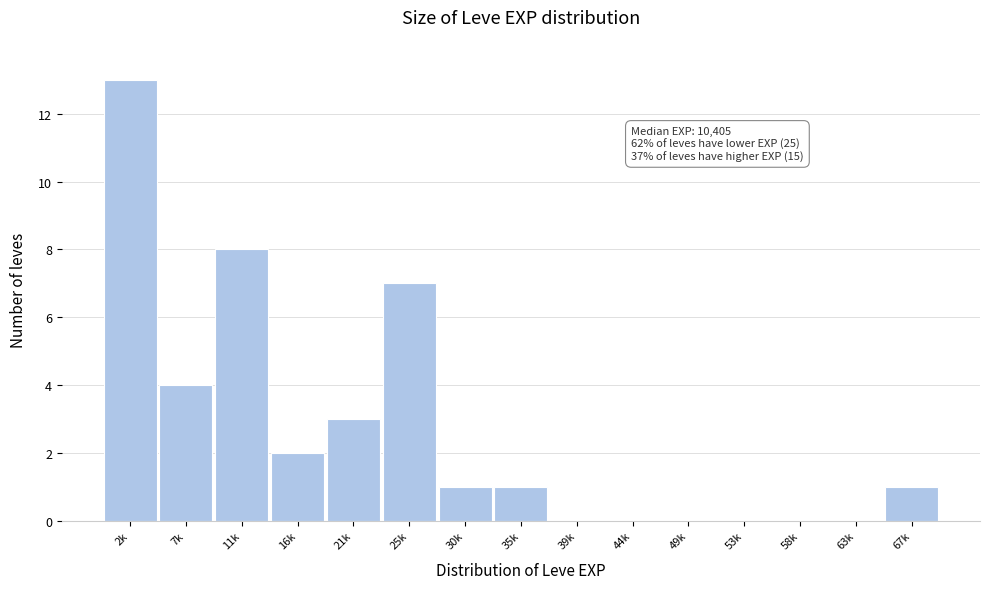

Reading left to right, transcribe all the data shown in this chart.

2k=13	7k=4	11k=8	16k=2	21k=3	25k=7	30k=1	35k=1	39k=0	44k=0	49k=0	53k=0	58k=0	63k=0	67k=1